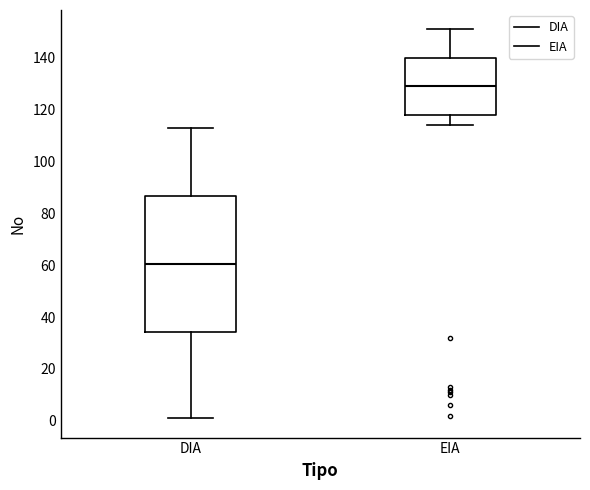

Comparing the boxes themselves (not the whiskers), which one is the tallest?

DIA